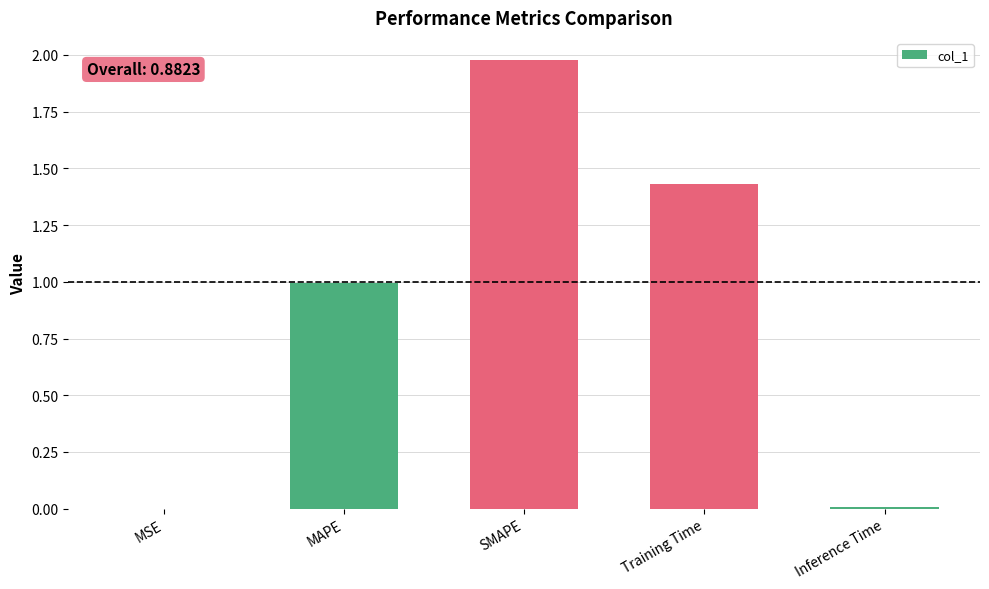

What is the sum of the values at Training Time and SMAPE?

3.4